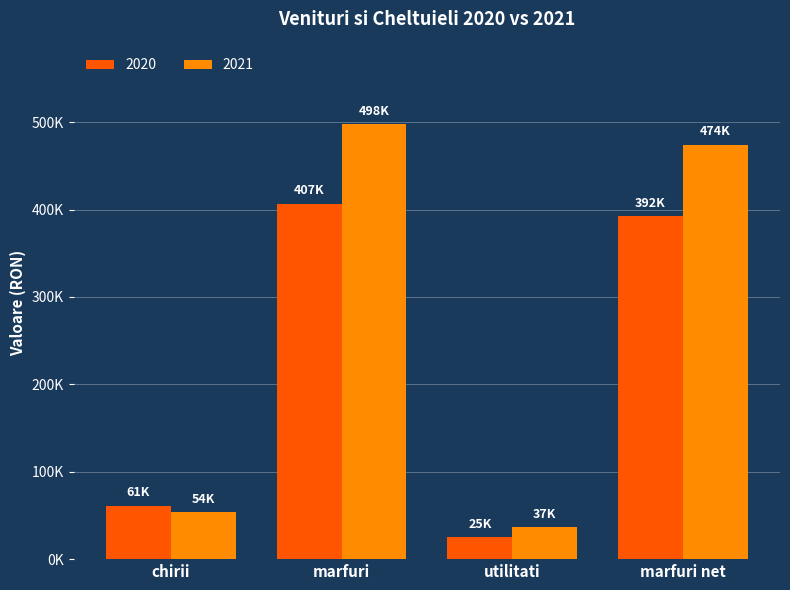

At which label does 2021 reach its peak?

marfuri